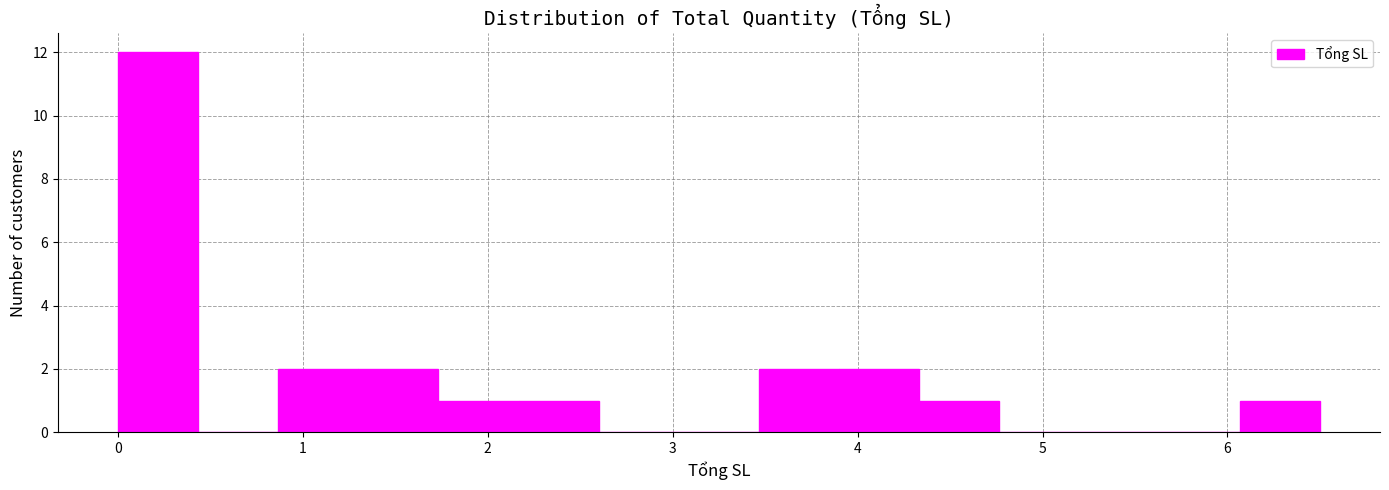

How tall is the bar that spans 4.3 to 4.8 on the x-axis? Neither the bar edges nor the heights are printed on the chart, so give them approximately, as read against the axes.

1